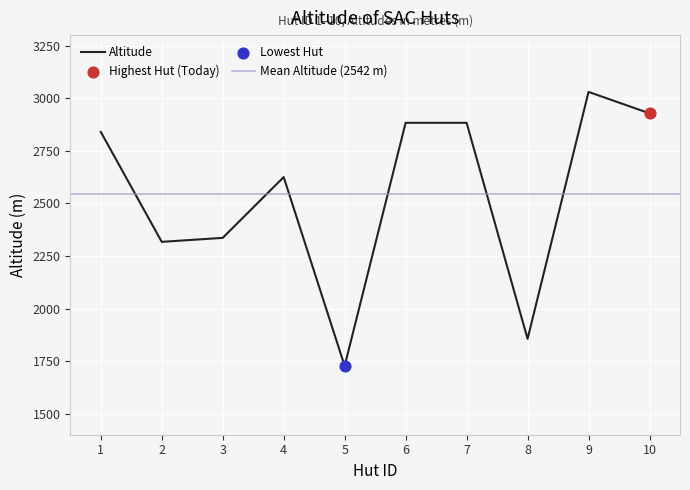

What is the change in value from 5 to 8?

+129